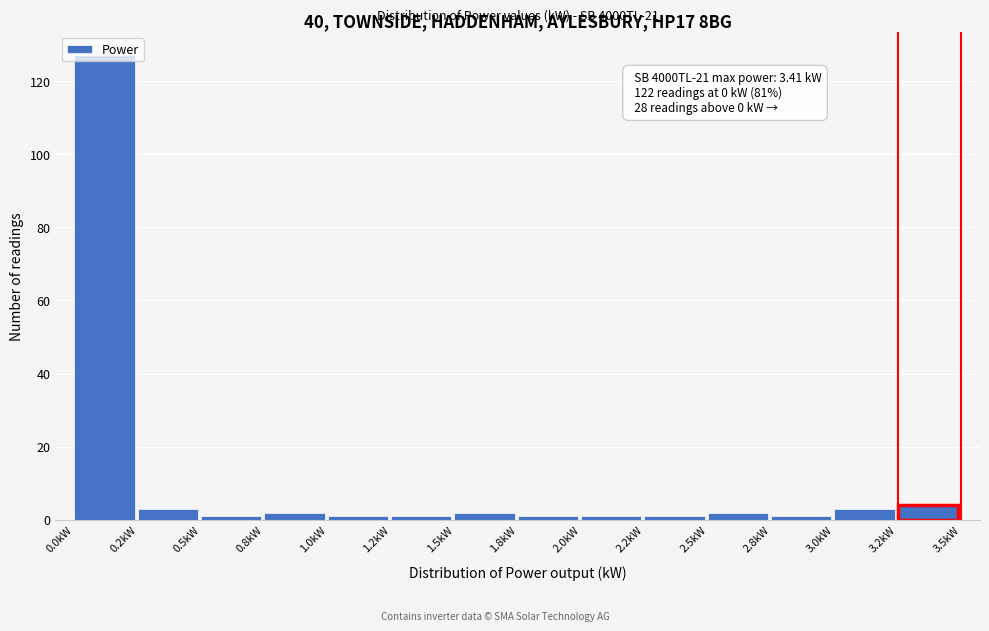

What is the sum of all values?

150